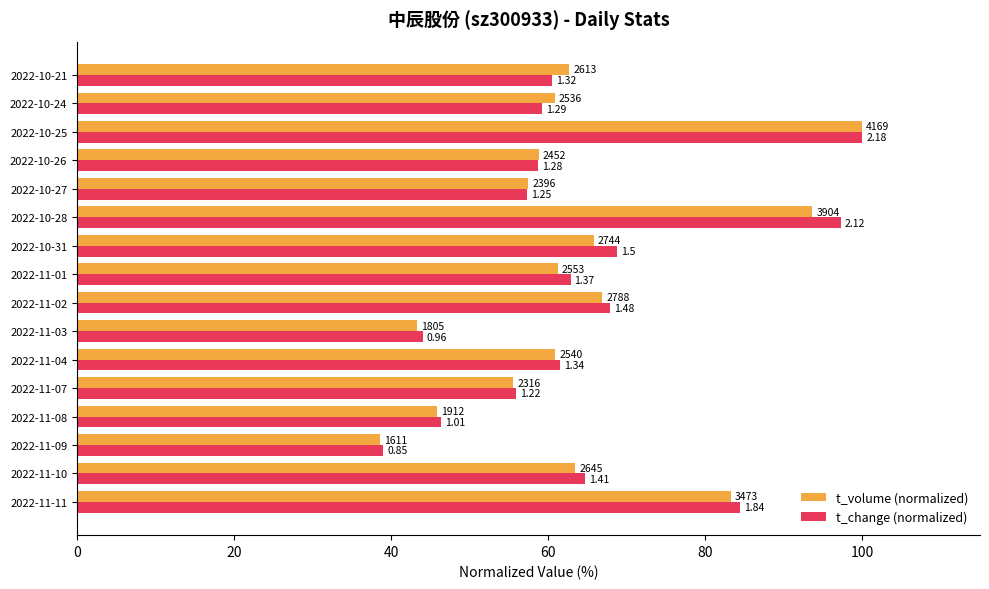

What are all the series names shown in the legend?

t_volume (normalized), t_change (normalized)